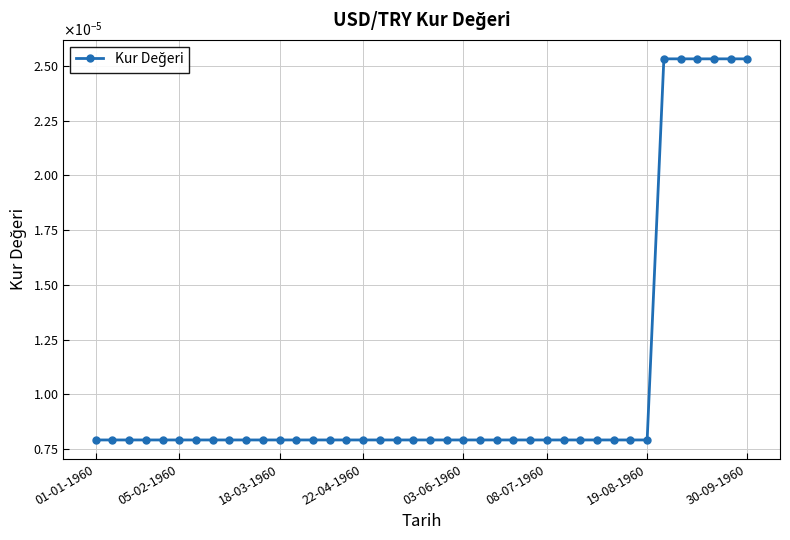

Does the chart have visible grid lines?

Yes